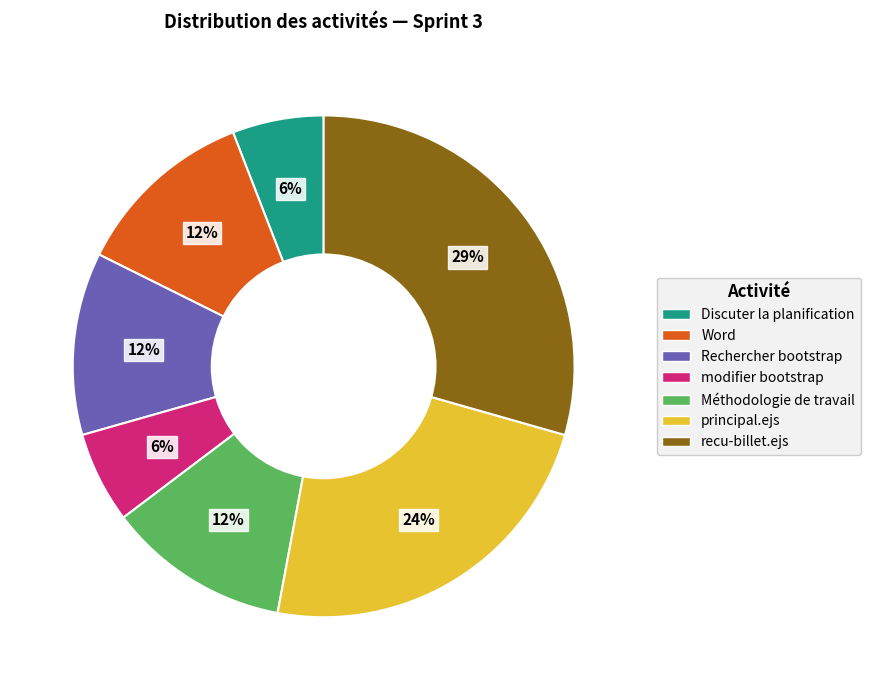

Between Discuter la planification and Word, which is larger?

Word